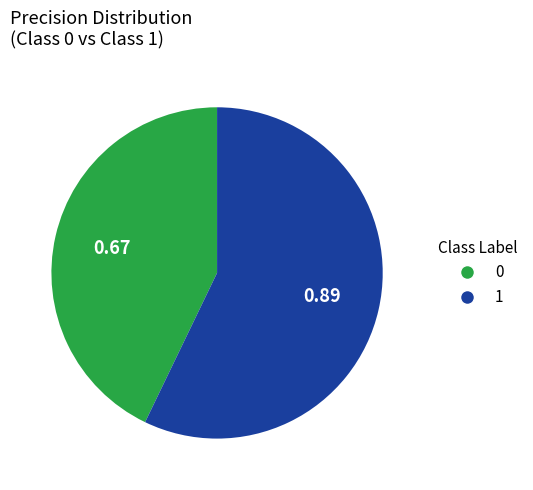

Do 0 and 1 together represent more than half of the pie?

Yes